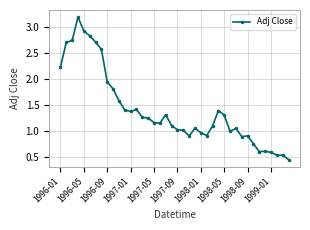

What is the difference between the second highest and second lowest values?

2.4